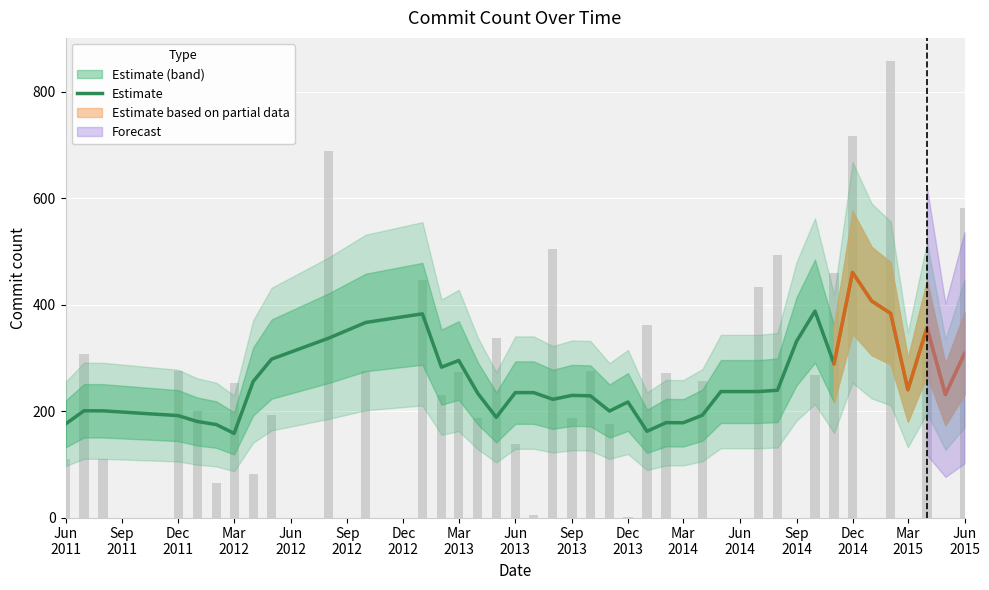

What is the minimum value shown in the chart?

158.0